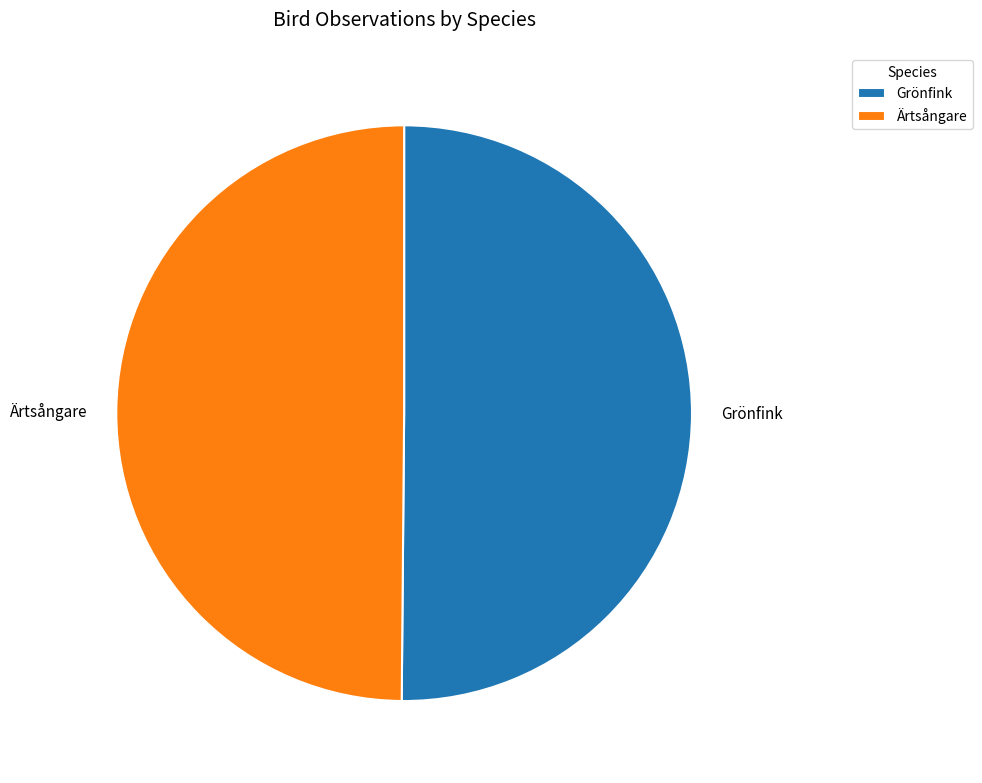

Count the number of slices in the pie.

2